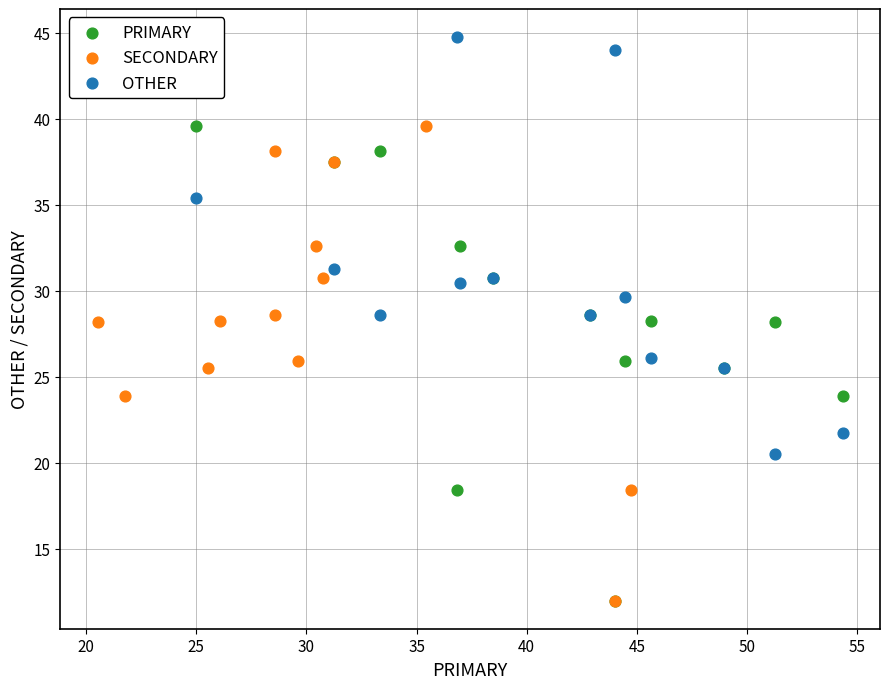

What are all the series names shown in the legend?

PRIMARY, SECONDARY, OTHER